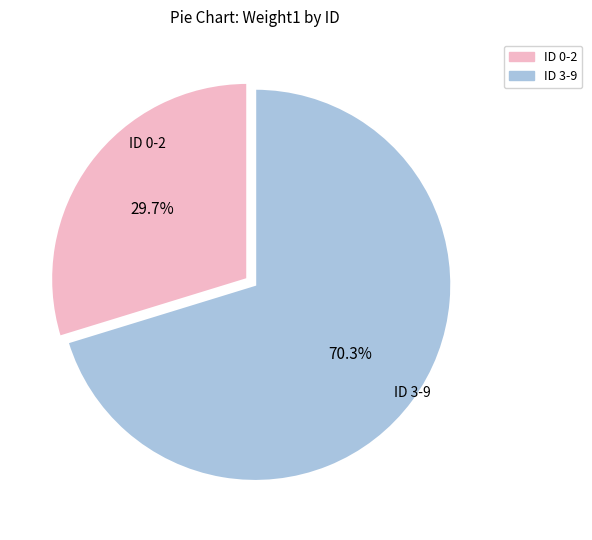

Is there any slice that represents more than half of the pie?

Yes